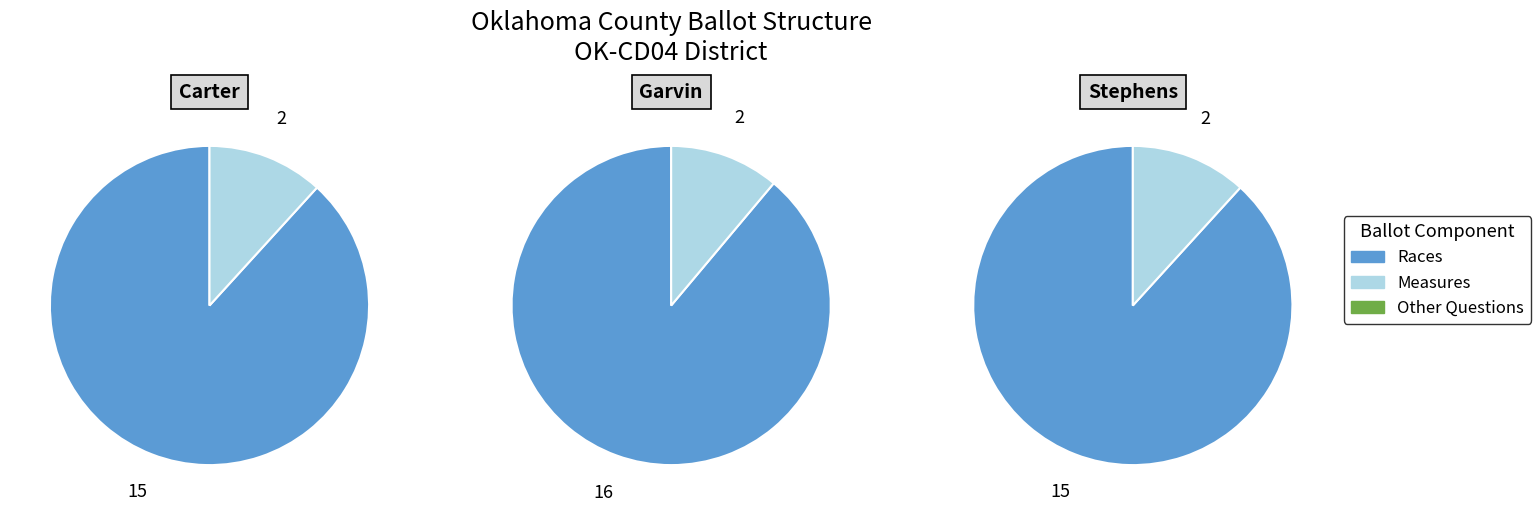

Does Carter represent more than half of the total?

No